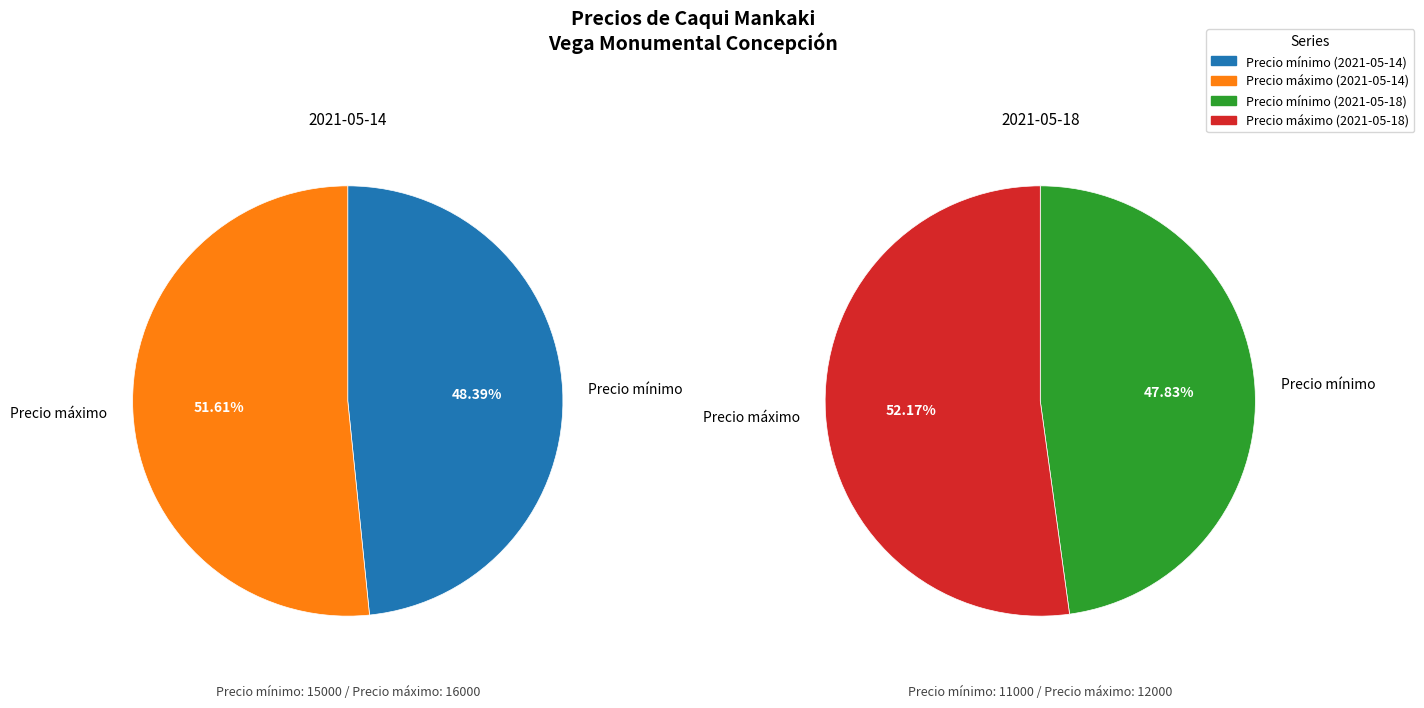

To the nearest percent, what is the combined percentage of Precio mínimo and Precio máximo?

100%